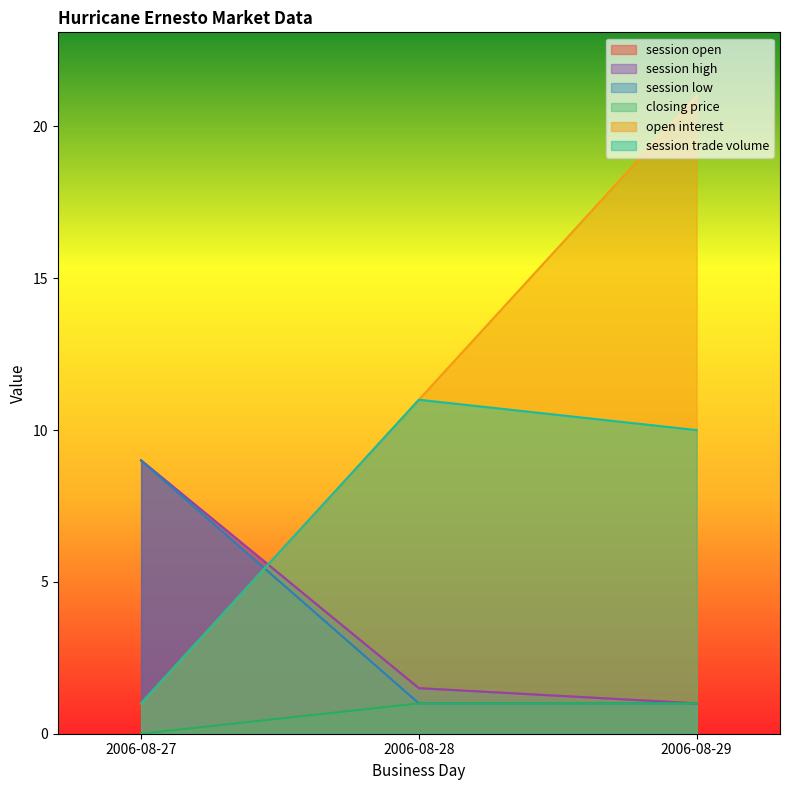

At which label does session high reach its peak?

2006-08-27